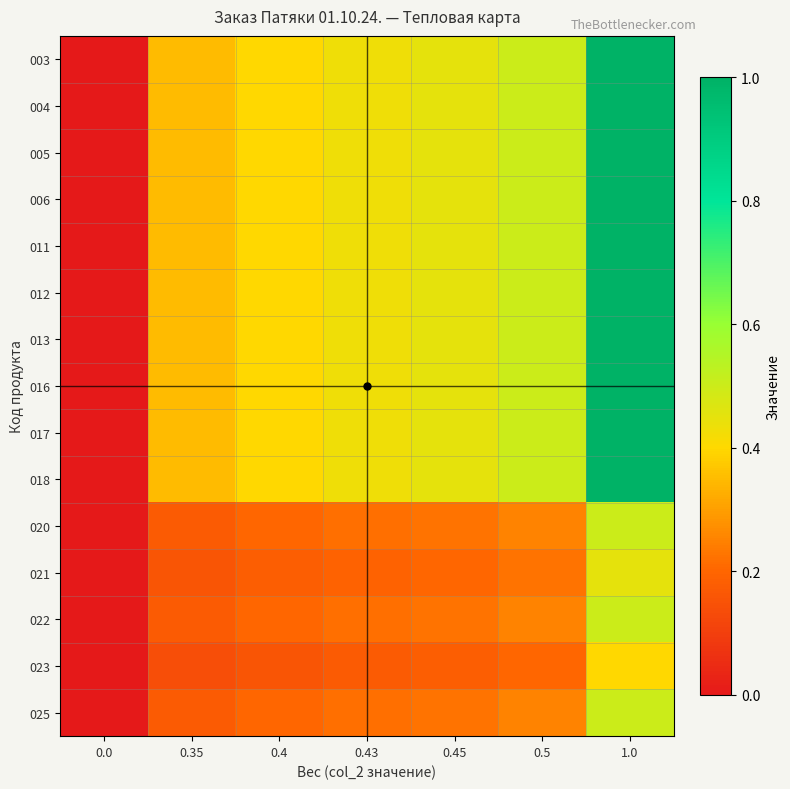

Reading left to right, list all the values displayed in this chart.

row_0: 0.0	0.3	0.4	0.4	0.5	0.5	1.0
row_1: 0.0	0.3	0.4	0.4	0.5	0.5	1.0
row_2: 0.0	0.3	0.4	0.4	0.5	0.5	1.0
row_3: 0.0	0.3	0.4	0.4	0.5	0.5	1.0
row_4: 0.0	0.3	0.4	0.4	0.5	0.5	1.0
row_5: 0.0	0.3	0.4	0.4	0.5	0.5	1.0
row_6: 0.0	0.3	0.4	0.4	0.5	0.5	1.0
row_7: 0.0	0.3	0.4	0.4	0.5	0.5	1.0
row_8: 0.0	0.3	0.4	0.4	0.5	0.5	1.0
row_9: 0.0	0.3	0.4	0.4	0.5	0.5	1.0
row_10: 0.0	0.2	0.2	0.2	0.2	0.2	0.5
row_11: 0.0	0.2	0.2	0.2	0.2	0.2	0.5
row_12: 0.0	0.2	0.2	0.2	0.2	0.2	0.5
row_13: 0.0	0.1	0.2	0.2	0.2	0.2	0.4
row_14: 0.0	0.2	0.2	0.2	0.2	0.2	0.5